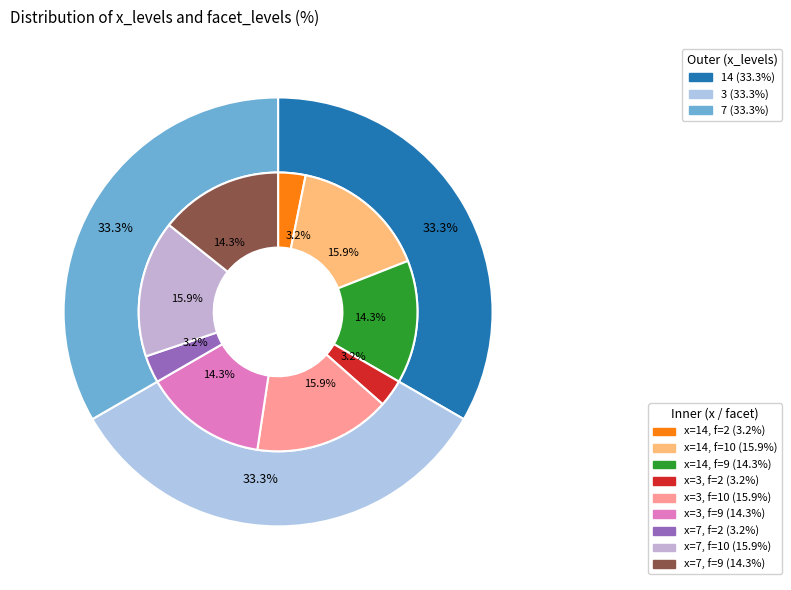

True or false: 3 accounts for 11% of the total.

False